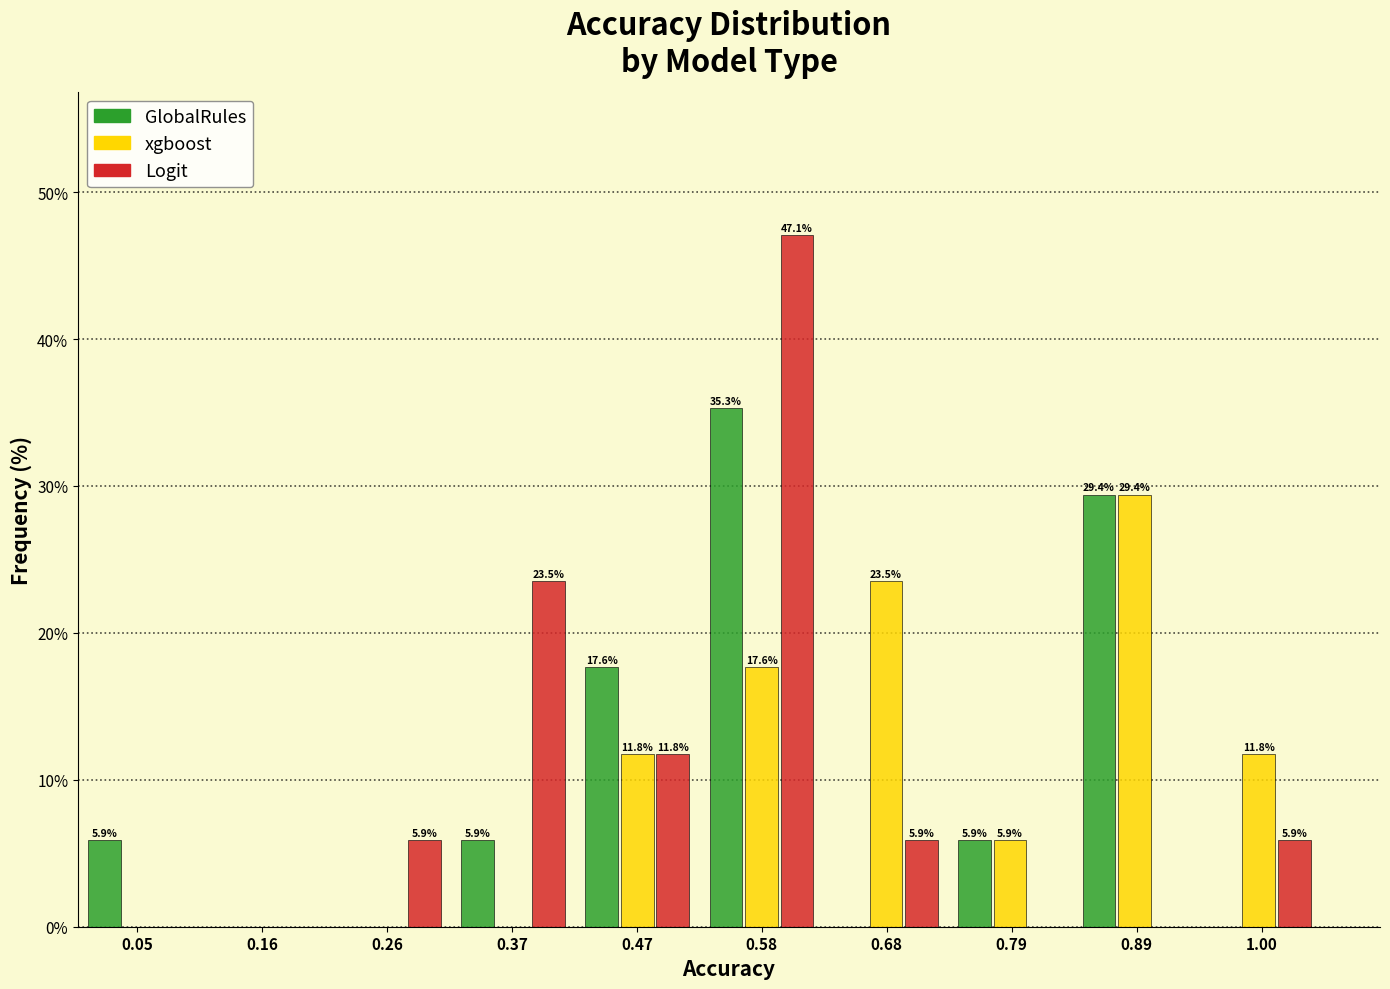

In the GlobalRules series, which range on the x-axis has the tallest bar?

0.525 to 0.630